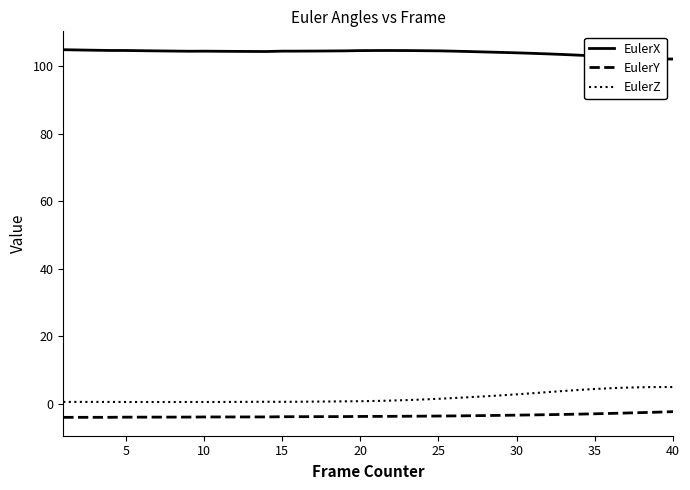

What is the minimum value for EulerX?

102.1